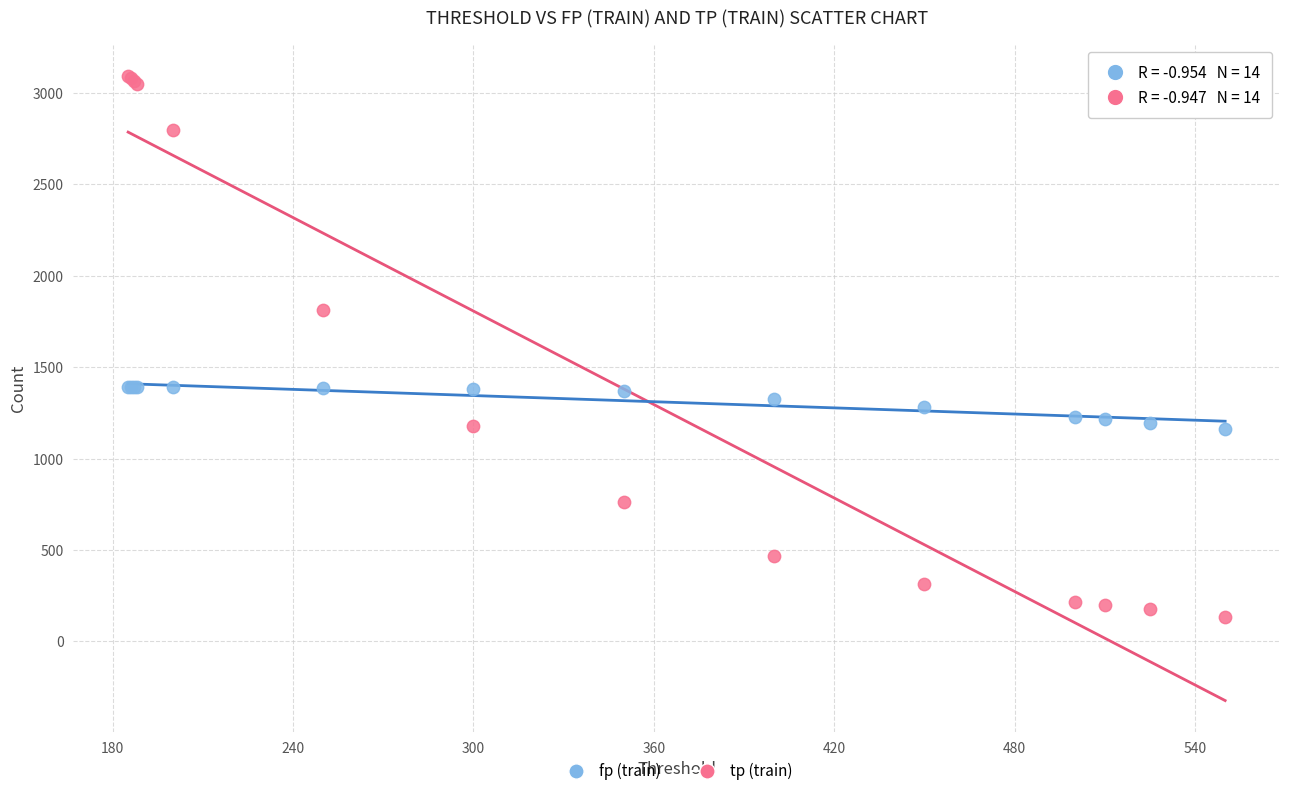

Which series has the widest spread of Y values?

fp (train)